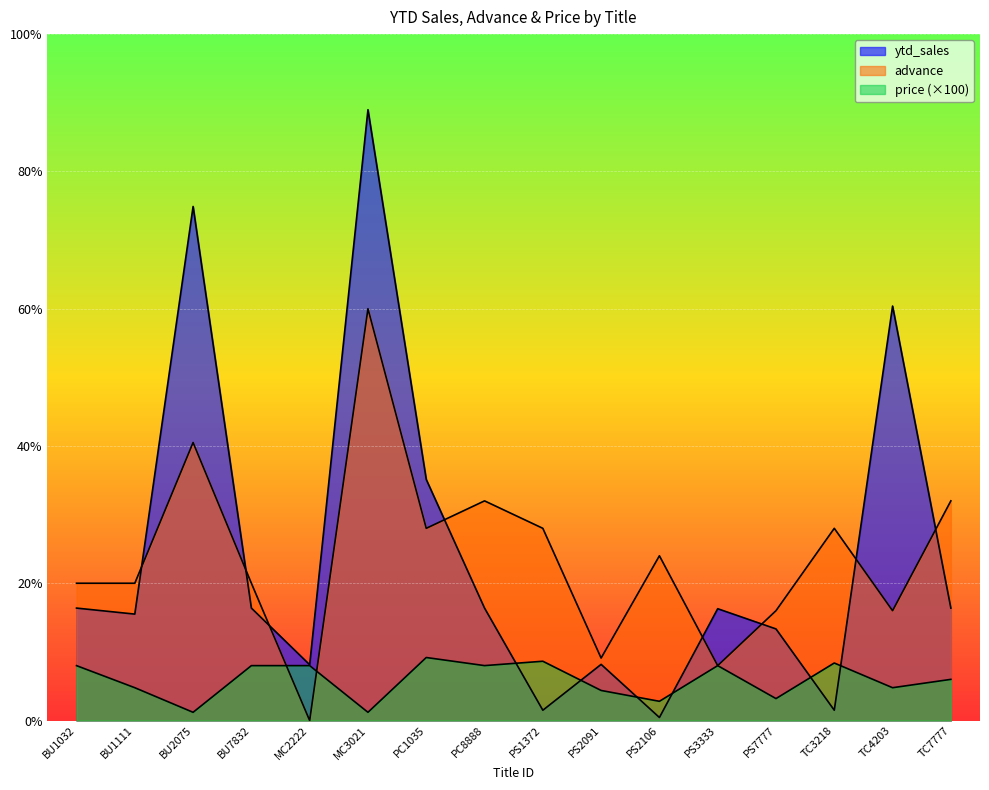

Does the chart display data point markers on the line(s)?

No